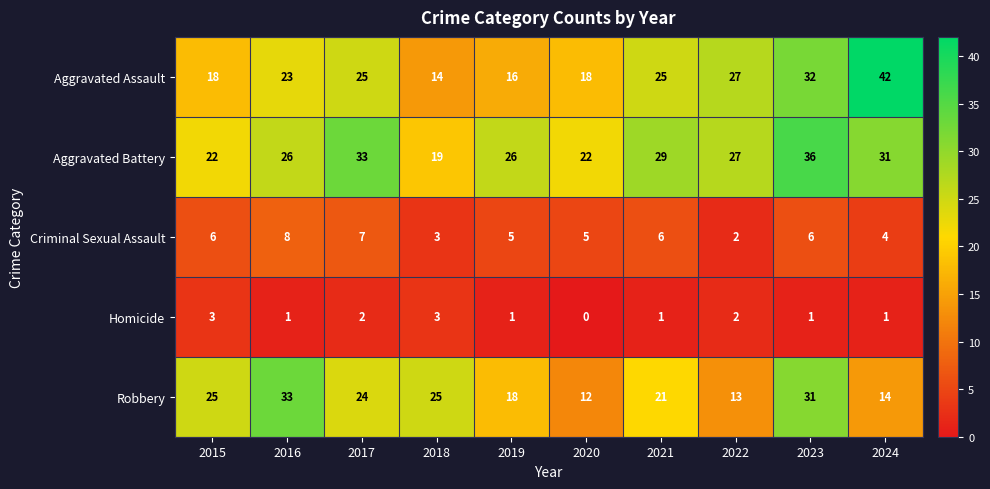

At which category is the sum across all series the highest?

2023